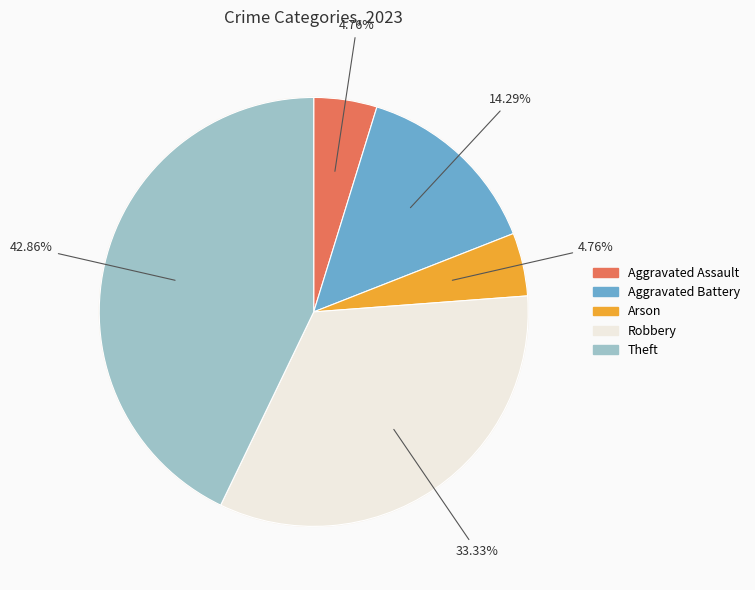

To the nearest percent, what is the difference between the Robbery and Arson slice percentages?

29%